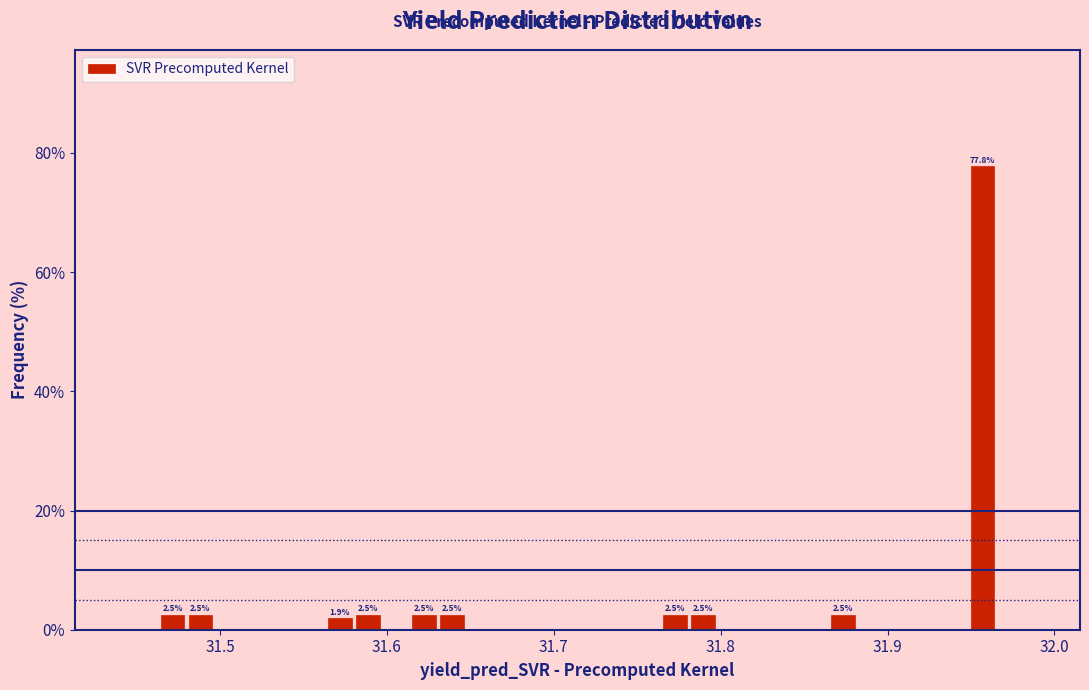

Read against the x-axis, roughly where is the centre of the tallest bar?

31.96